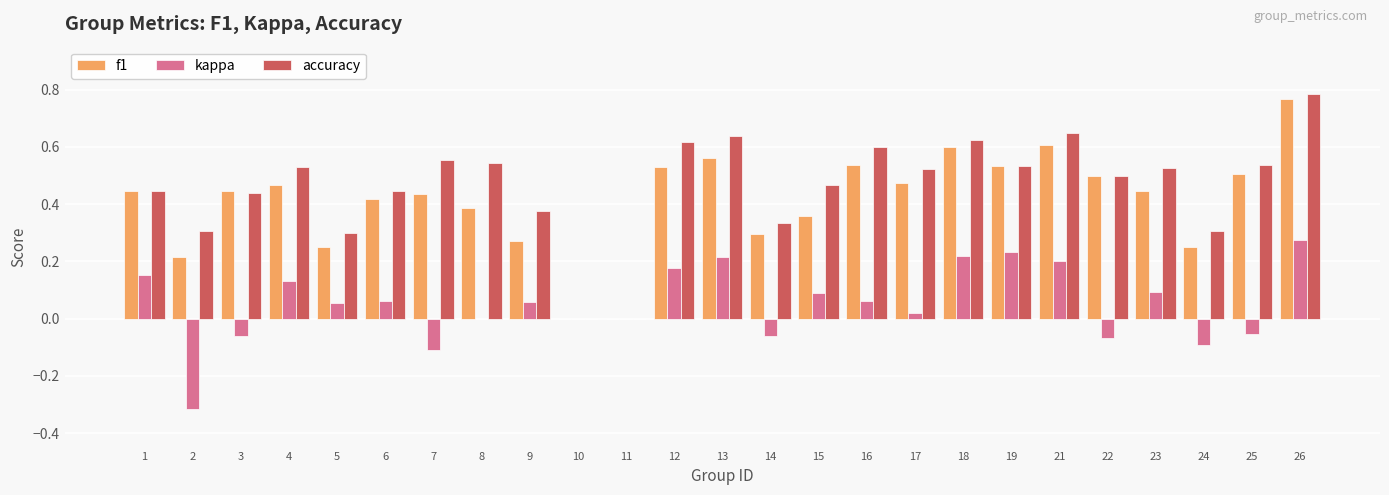

Are the bars grouped side by side (vs. stacked)?

Yes